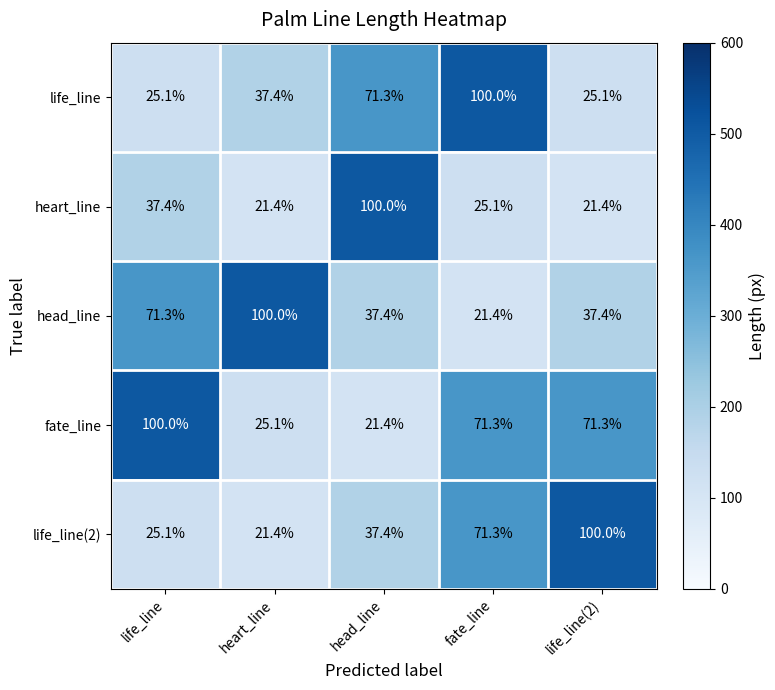

Between life_line and fate_line, which series saw the biggest shift?

life_line